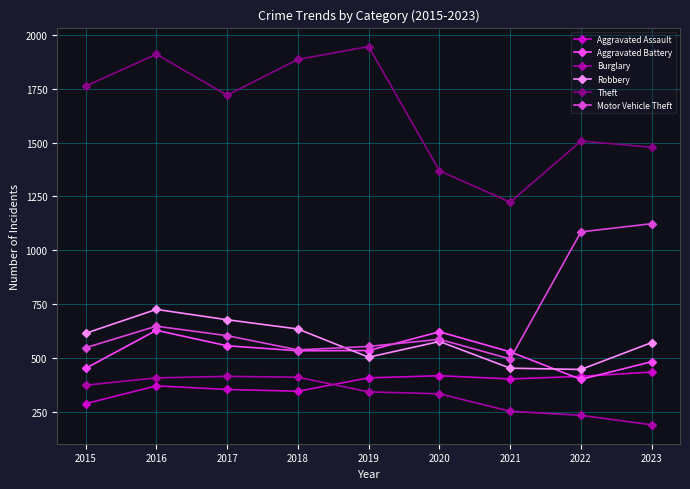

Where is Theft nearest to the value 1584?

2022